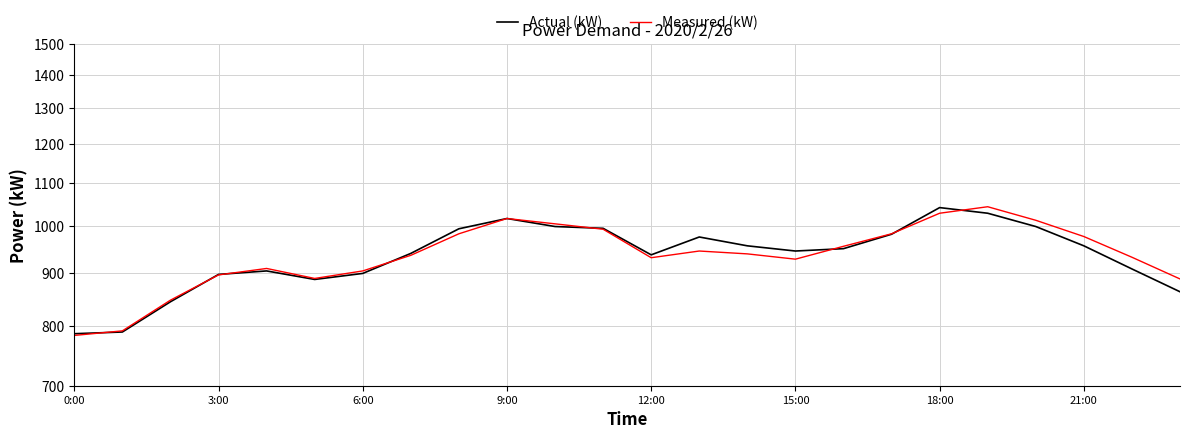

Rank the series by their maximum value, from lowest to highest.

Actual (kW), Measured (kW)